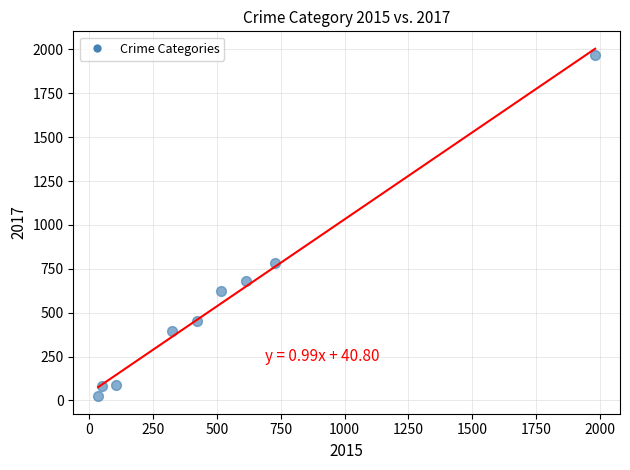

What is the average Y value?

566